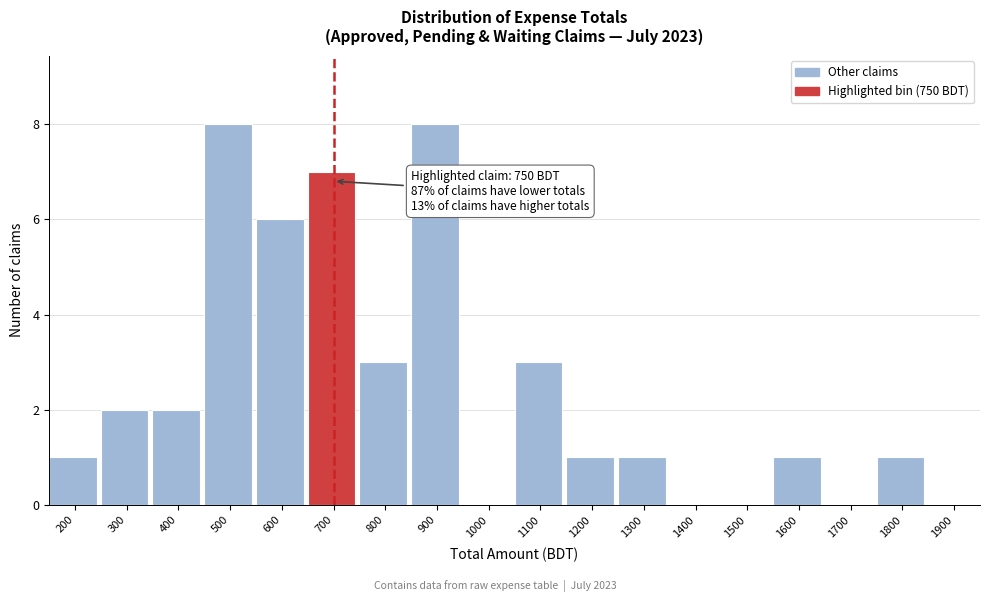

Reading left to right, transcribe all the data shown in this chart.

200=1	300=2	400=2	500=8	600=6	700=7	800=3	900=8	1000=0	1100=3	1200=1	1300=1	1400=0	1500=0	1600=1	1700=0	1800=1	1900=0